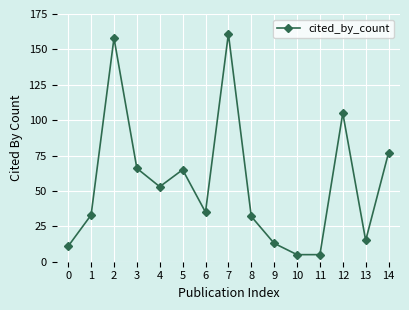

True or false: there are more than 0 points higher than both neighbors.

True